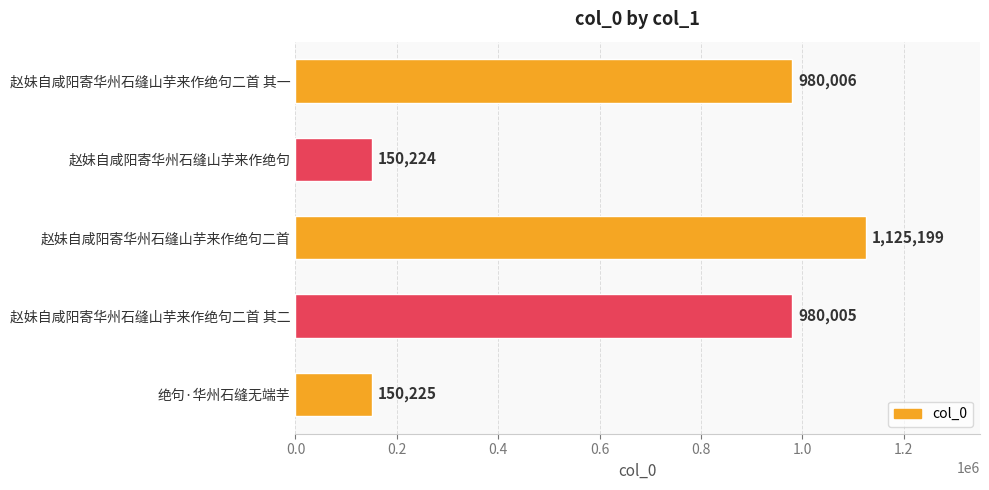

Does the chart contain any negative values?

No